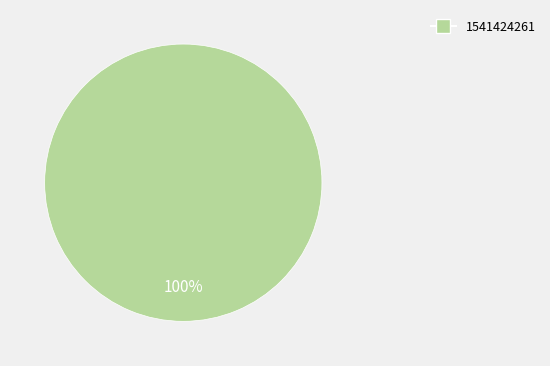

Is there any slice that represents more than half of the pie?

Yes